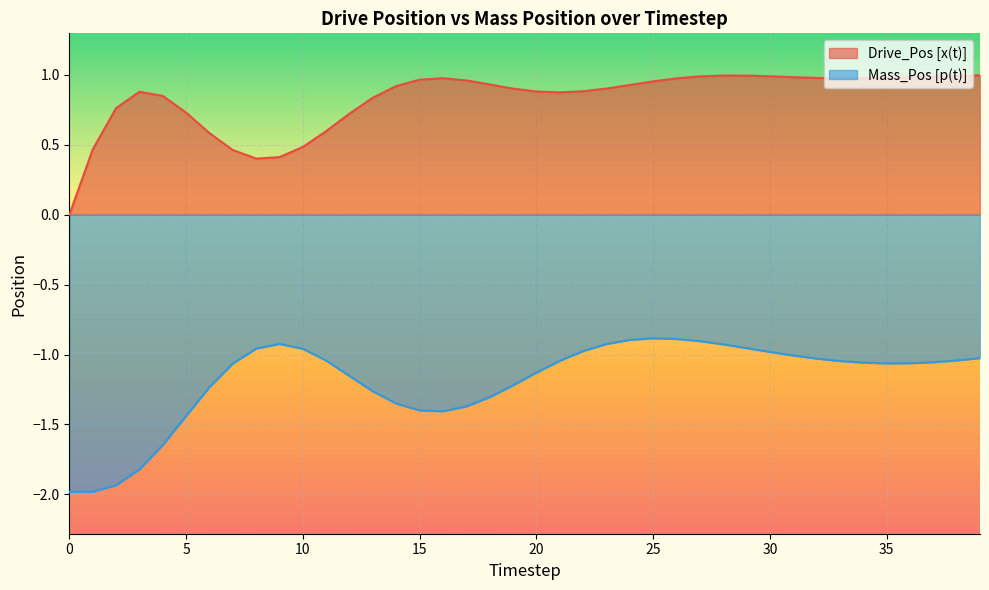

True or false: Mass_Pos [p(t)] has a value of -2.0 at 0.

True